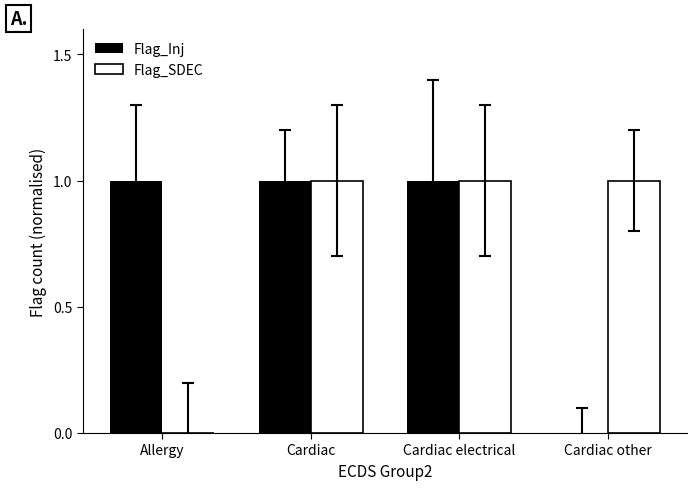

Is it true that Flag_SDEC equals 1 at Cardiac other?

True